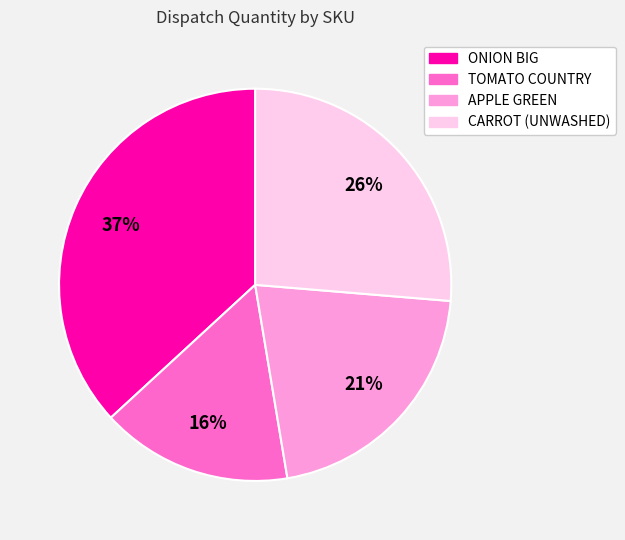

Rank the categories by value from highest to lowest.

ONION BIG, CARROT (UNWASHED), APPLE GREEN, TOMATO COUNTRY